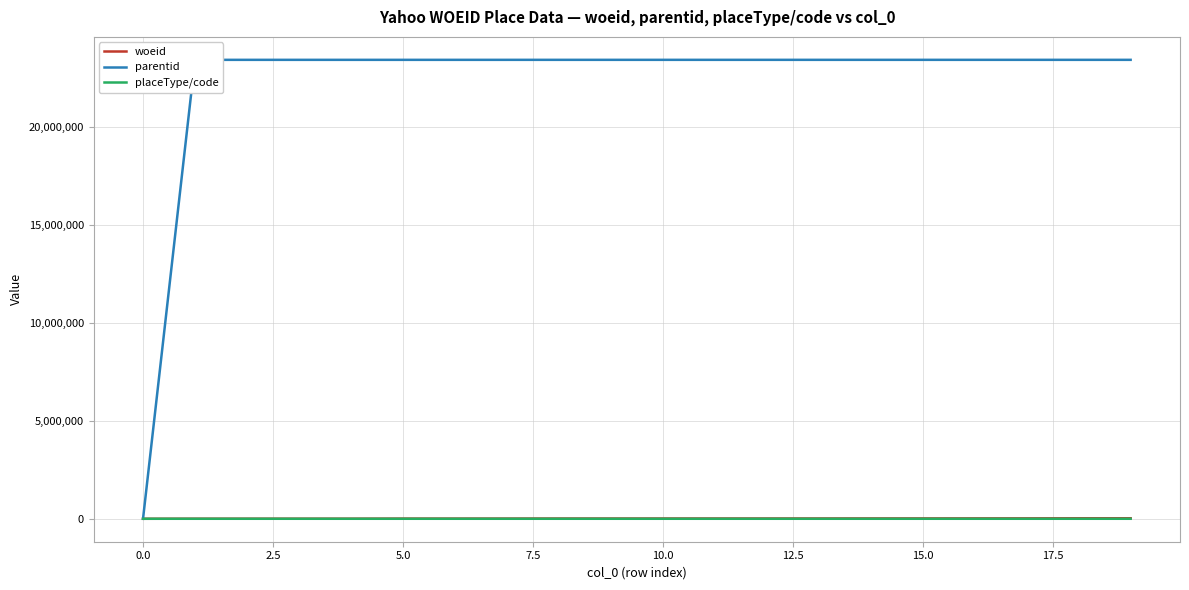

What is the maximum value shown in the chart?

23424975